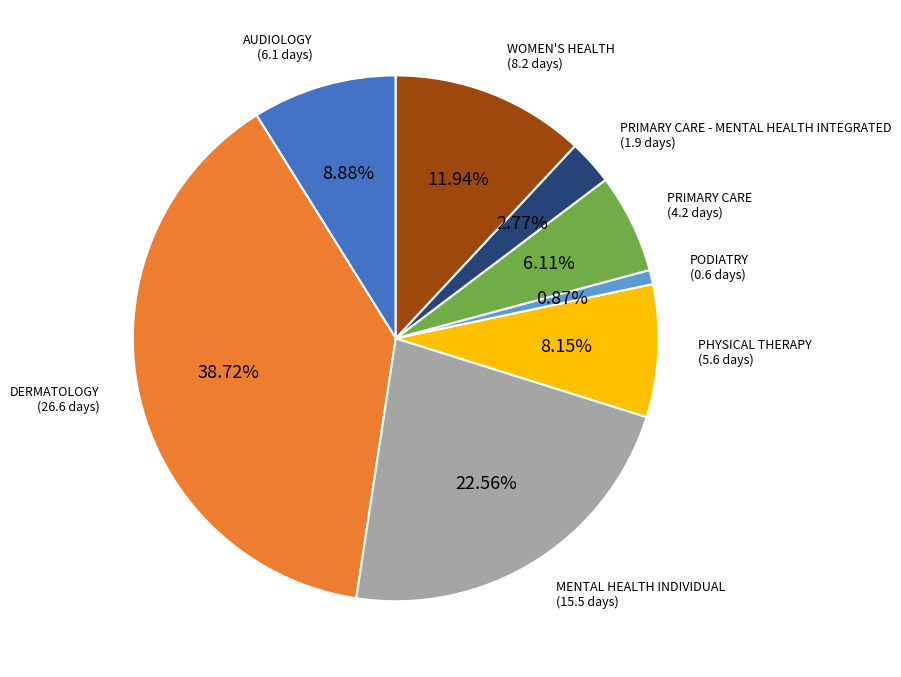

How many segments does this pie chart have?

8